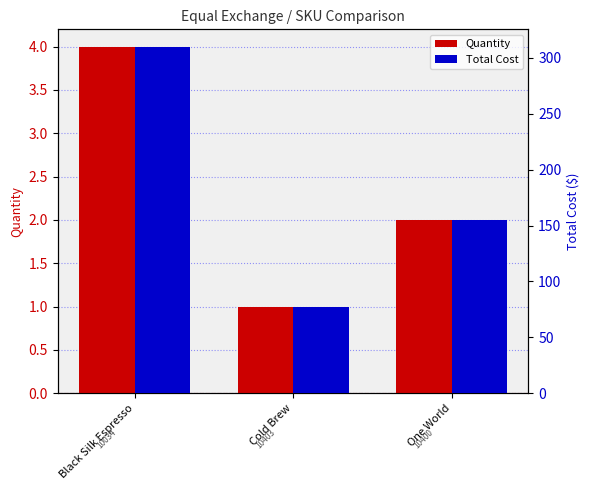

What position from the right is Cold Brew?

2